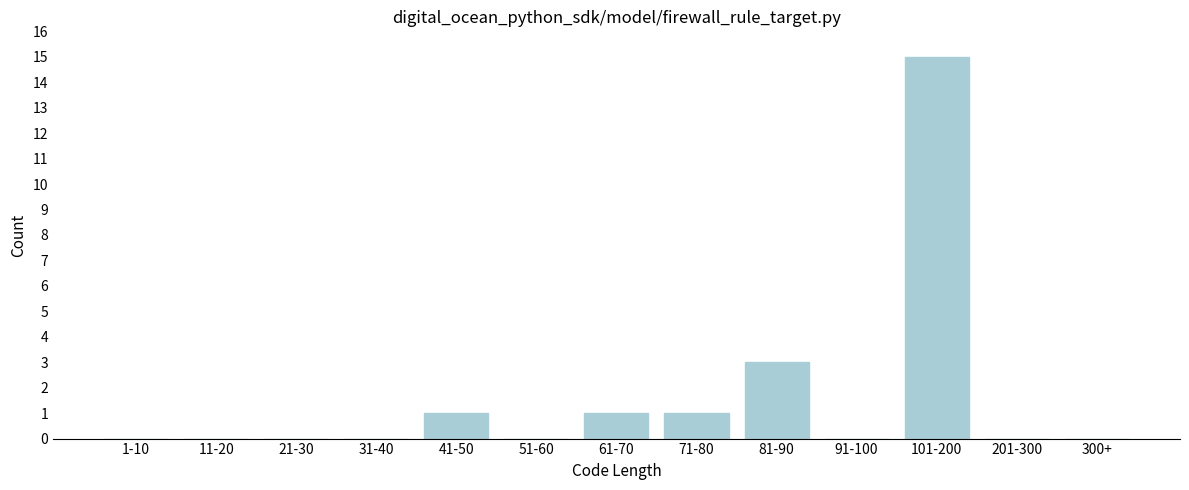

Reading right to left, what are all the values shown in this chart?

300+=0	201-300=0	101-200=15	91-100=0	81-90=3	71-80=1	61-70=1	51-60=0	41-50=1	31-40=0	21-30=0	11-20=0	1-10=0